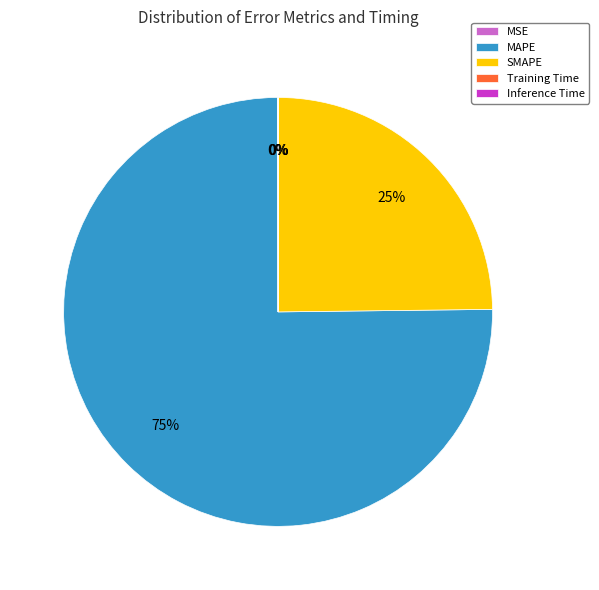

To the nearest percent, what portion does SMAPE represent?

25%